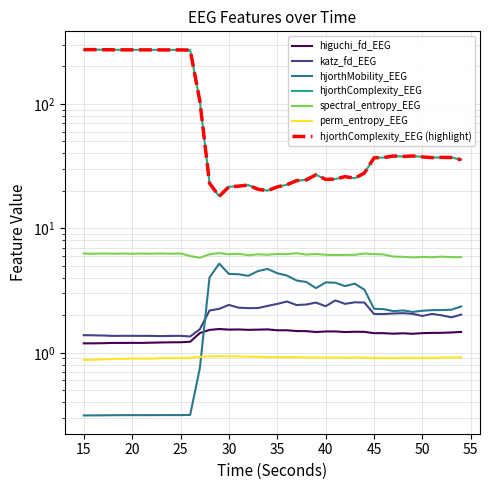

What is the sum of all hjorthMobility_EEG values?

94.8